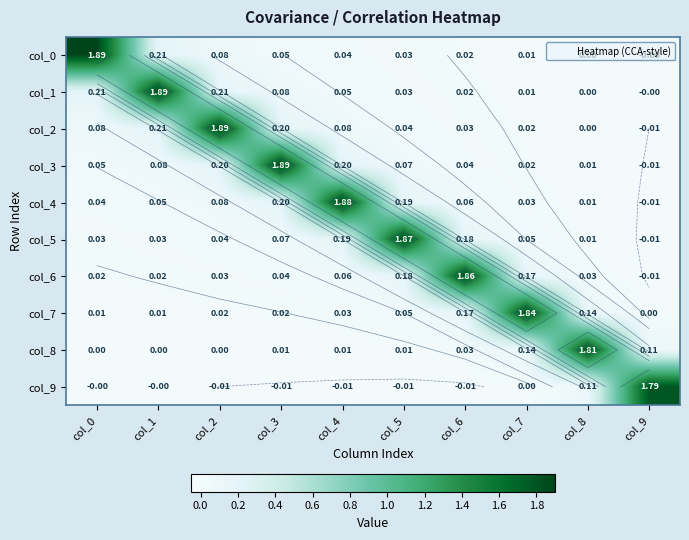

How many data points does each series have?

10